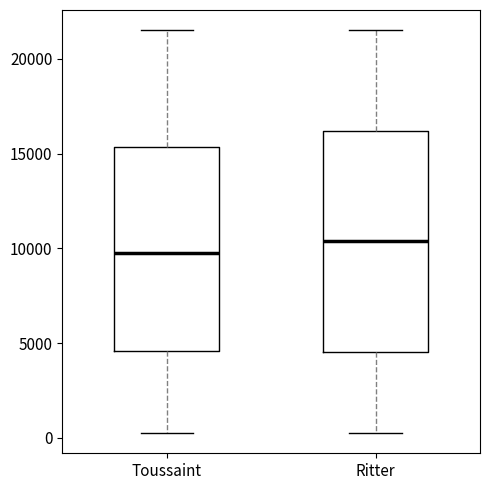

Reading left to right, read every box against the y-axis: the position of its median line, the range the box covers, and the ends of its whiskers. The values are not printed on the chart, so give them approximately, as read against the axis.

Toussaint: median 9500, box 4500 to 15500, whiskers 500 to 21500
Ritter: median 10500, box 4500 to 16000, whiskers 500 to 21500